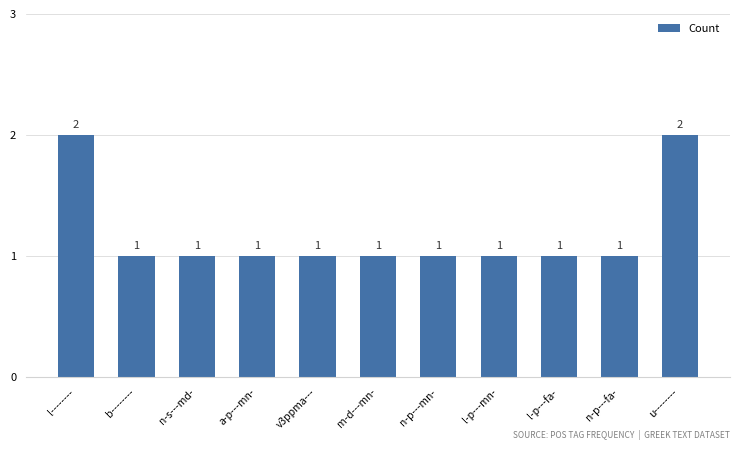

What is the sum of all values?

13